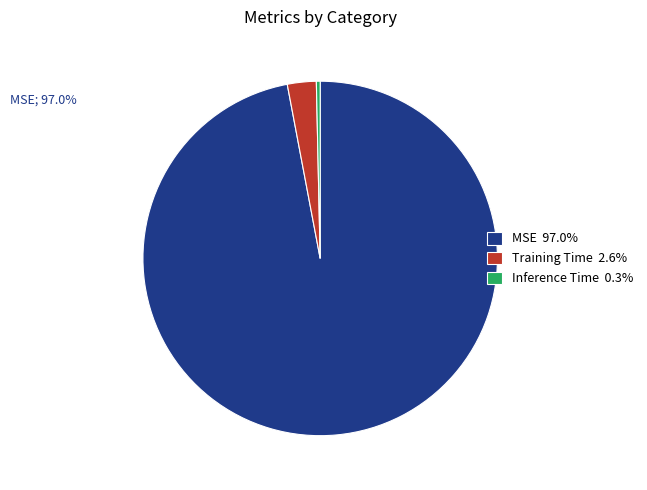

Count the number of slices in the pie.

3